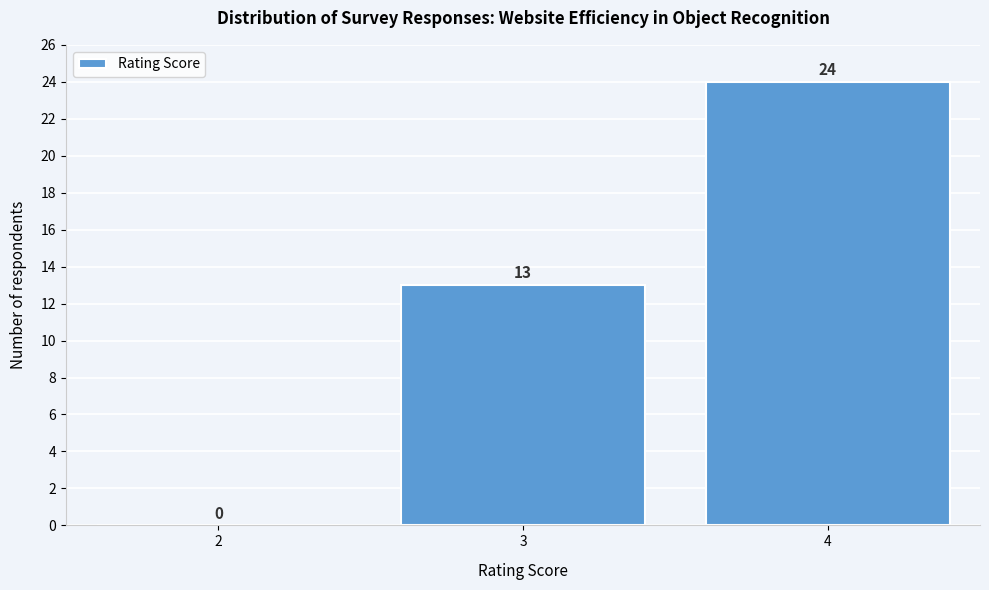

Which range on the x-axis has the tallest bar?

3.5 to 4.5